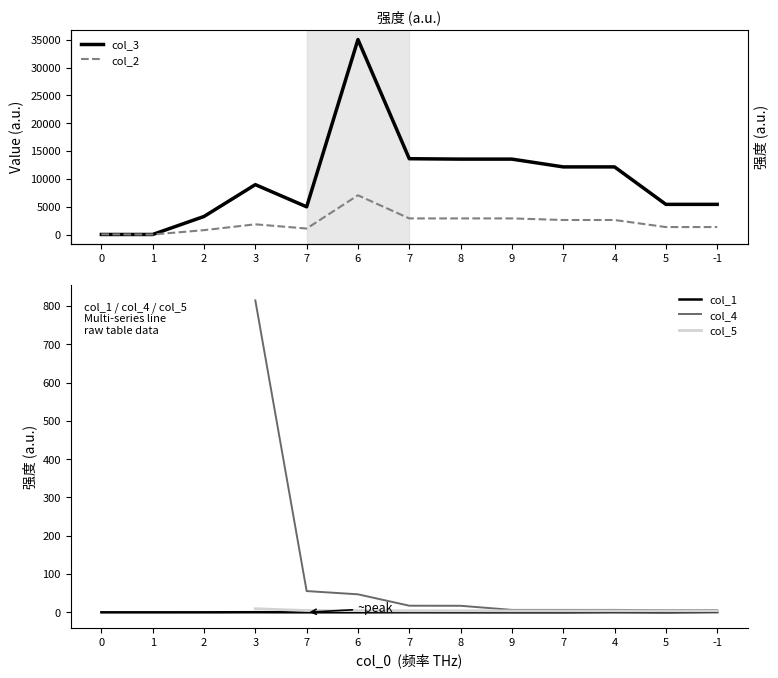

What are all the series names shown in the legend?

col_3, col_2, col_1, col_4, col_5